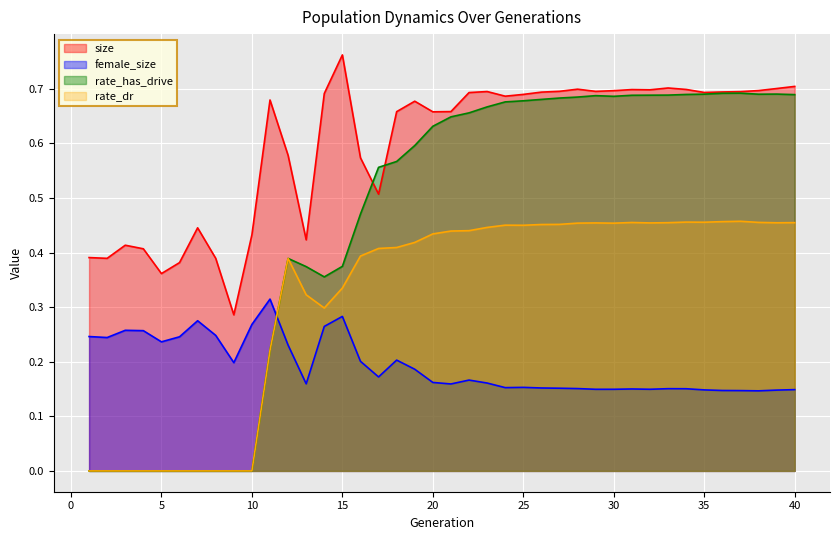

True or false: female_size has a value of 0.1 at 32.

True